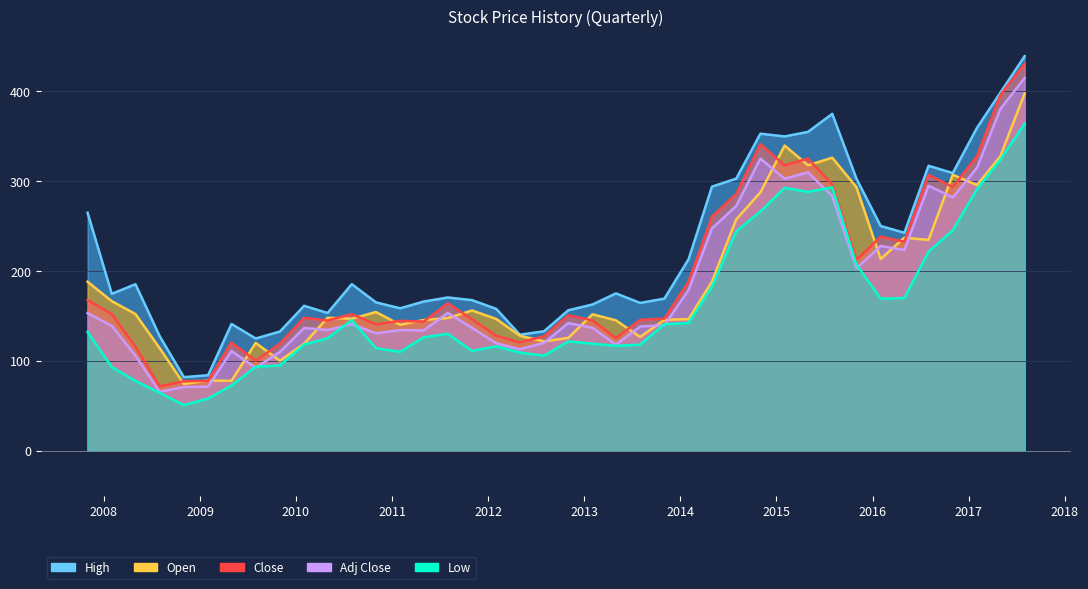

At which category is the sum across all series the highest?

2017-08-01